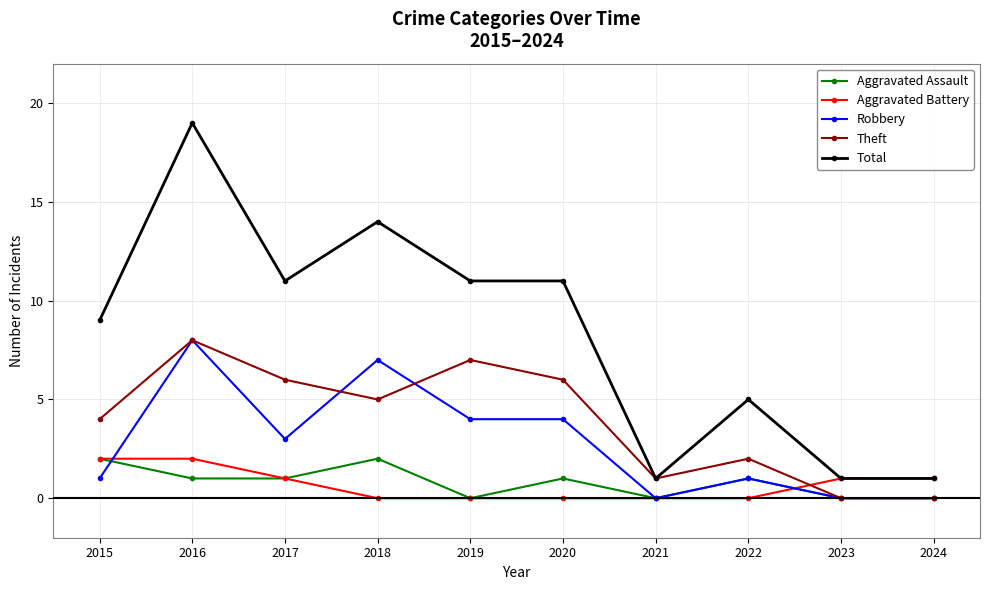

True or false: Total and Aggravated Assault cross at least once.

False